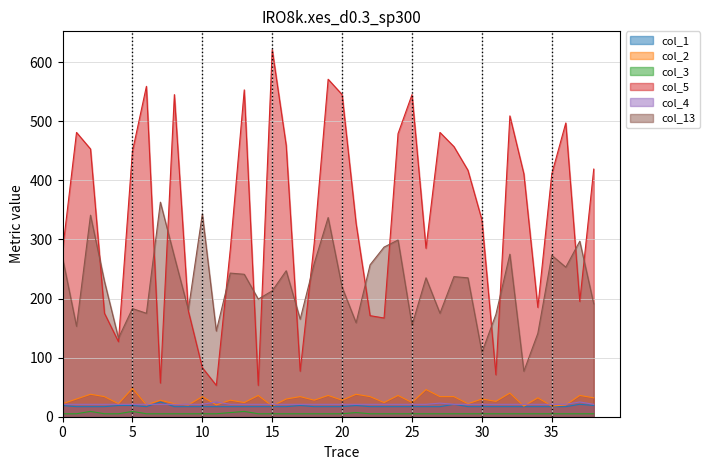

What is the difference between the maximum and second lowest values in the col_1 series?

8